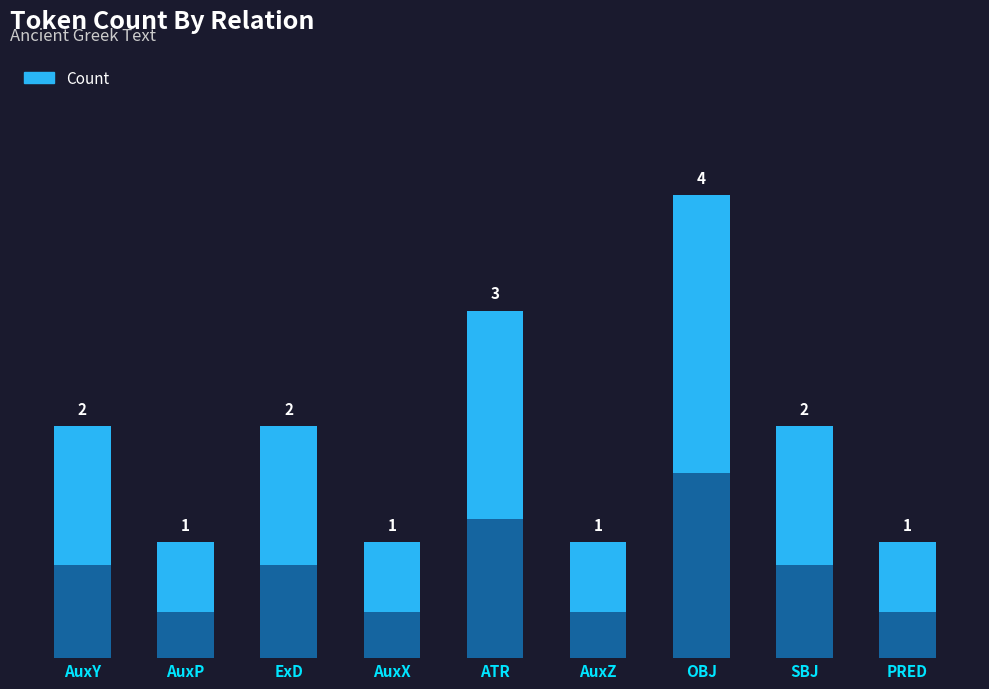

Reading left to right, transcribe all the data shown in this chart.

AuxY=2	AuxP=1	ExD=2	AuxX=1	ATR=3	AuxZ=1	OBJ=4	SBJ=2	PRED=1